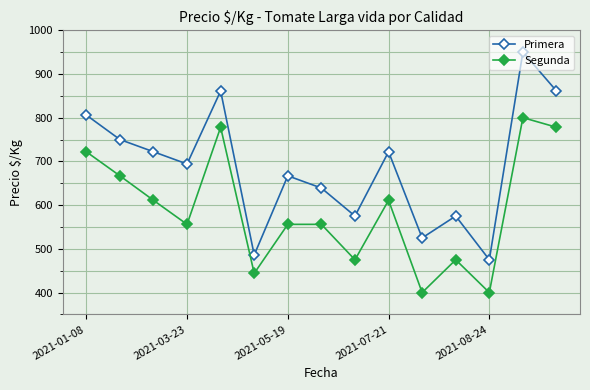

How many interior local peaks does the Primera series have?

5